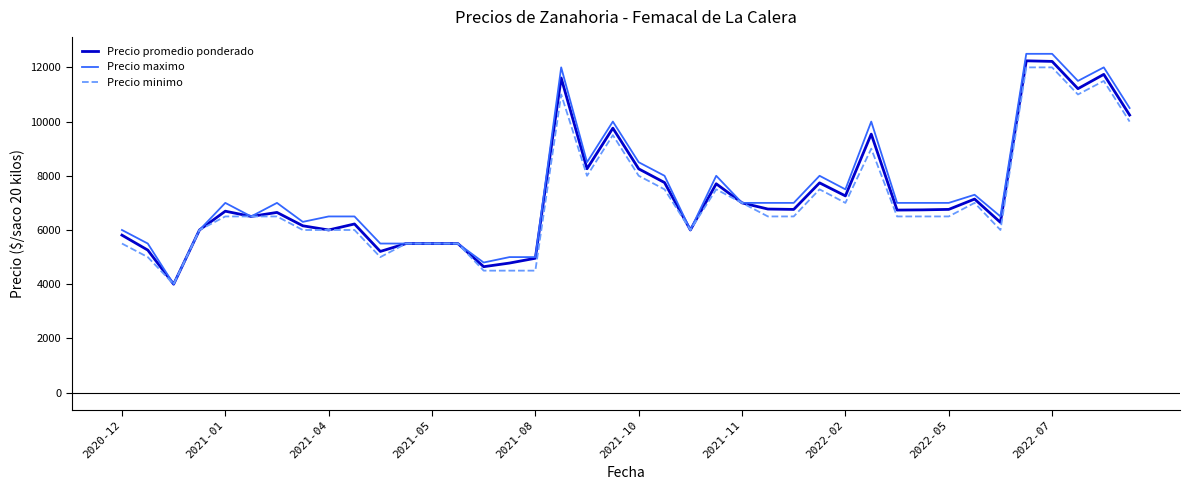

True or false: Precio promedio ponderado has more than 1 points higher than both neighbors.

True